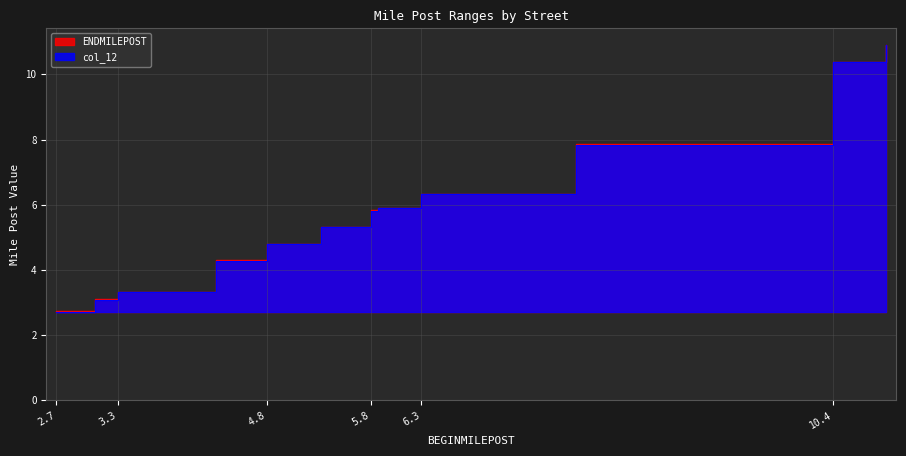

True or false: ENDMILEPOST and col_12 cross at least once.

False